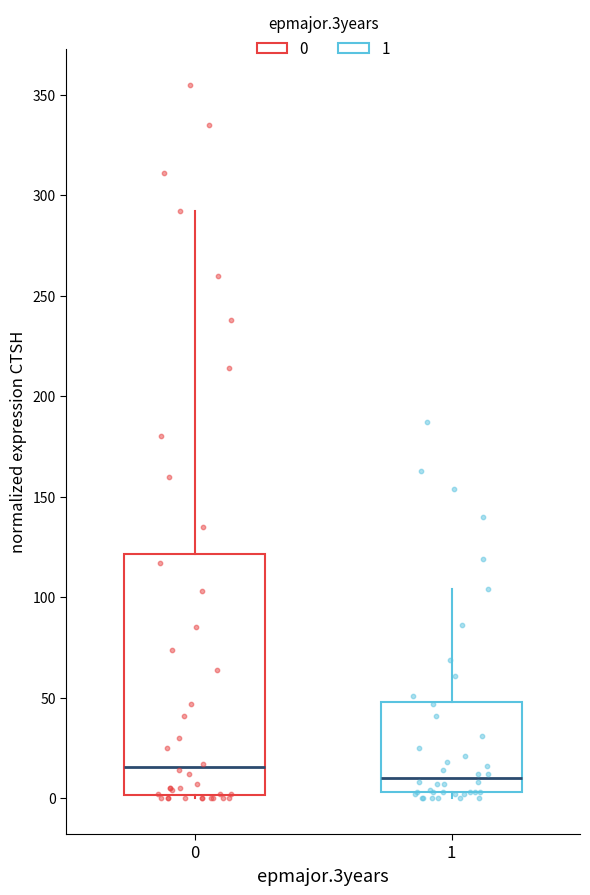

Where does the upper whisker of the box at x = 1 end on the y-axis? The values are not printed on the chart, so give them approximately, as read against the axis.

105